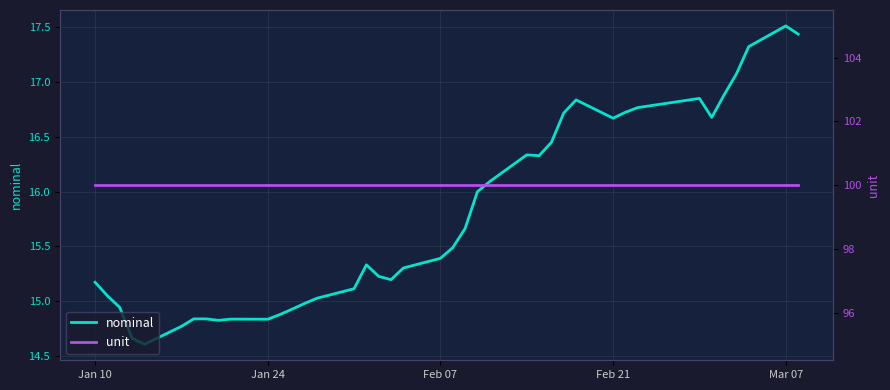

Is it true that nominal equals 21.7 at Jan 10?

False